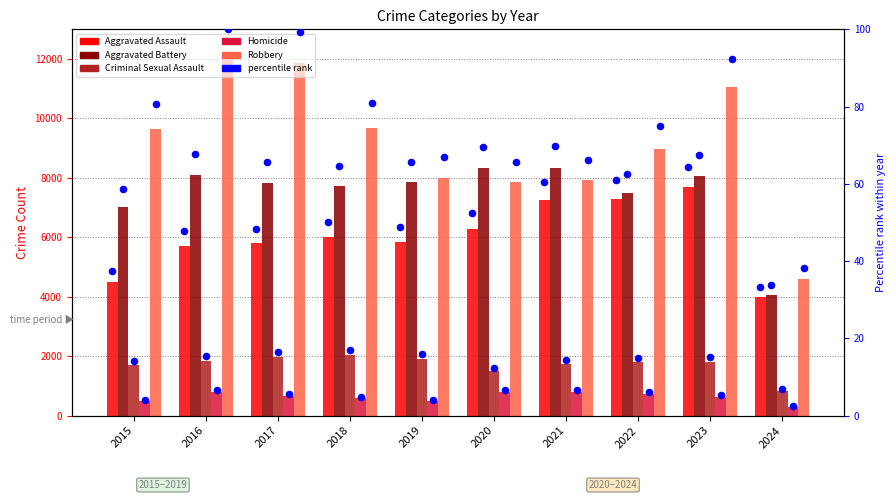

At which category is the sum across all series the highest?

2023